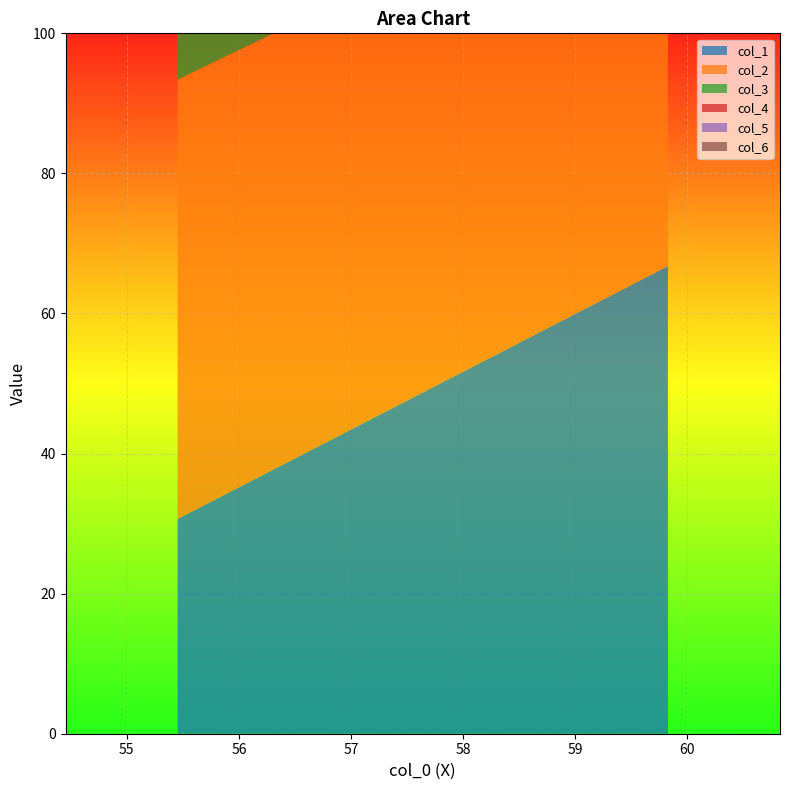

Reading left to right, transcribe all the data shown in this chart.

col_1: Row 0=30.7	Row 1=66.8
col_2: Row 0=62.7	Row 1=60.4
col_3: Row 0=73.0	Row 1=31.2
col_4: Row 0=54.4	Row 1=57.0
col_5: Row 0=32.0	Row 1=32.1
col_6: Row 0=61.7	Row 1=61.4